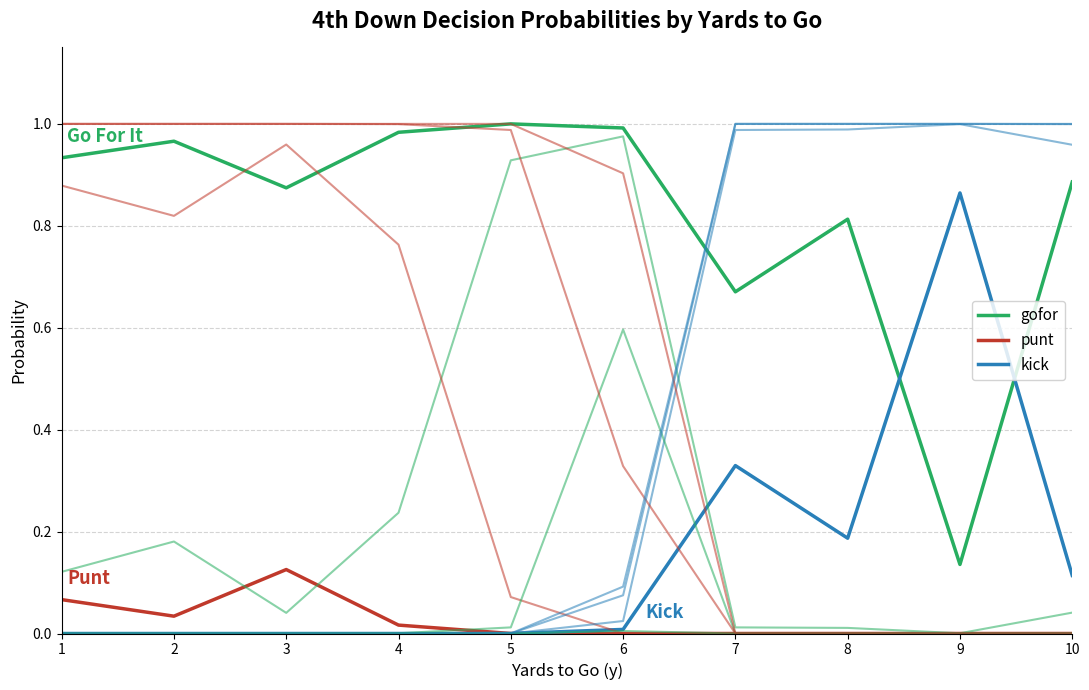

How many lines are shown in the chart?

12